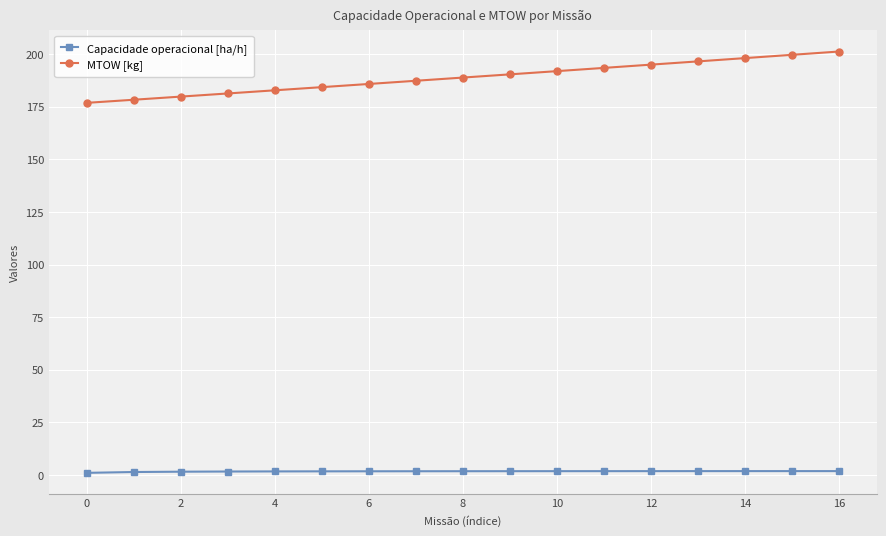

What is the value of the MTOW [kg] point at the 11th from the left?

191.8